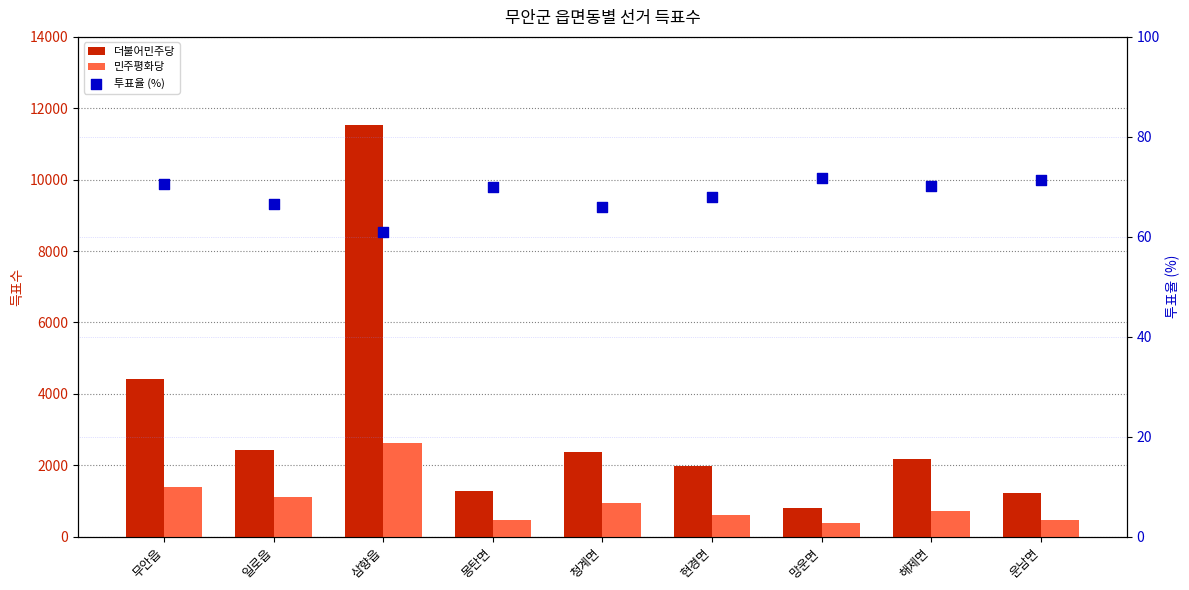

At how many categories does at least one series exceed 5292?

1